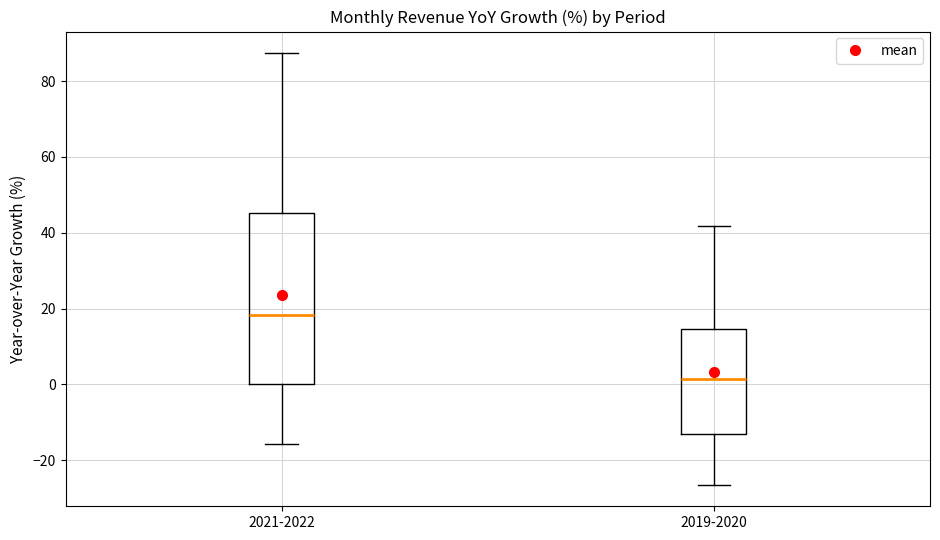

Reading left to right, transcribe this box plot: for each box, give where its median line is, the range the box spans, and where its two whiskers end, as read against the y-axis. The values are not printed on the chart, so give them approximately, as read against the axis.

2021-2022: median 18, box 0 to 46, whiskers -16 to 88
2019-2020: median 2, box -12 to 14, whiskers -26 to 42